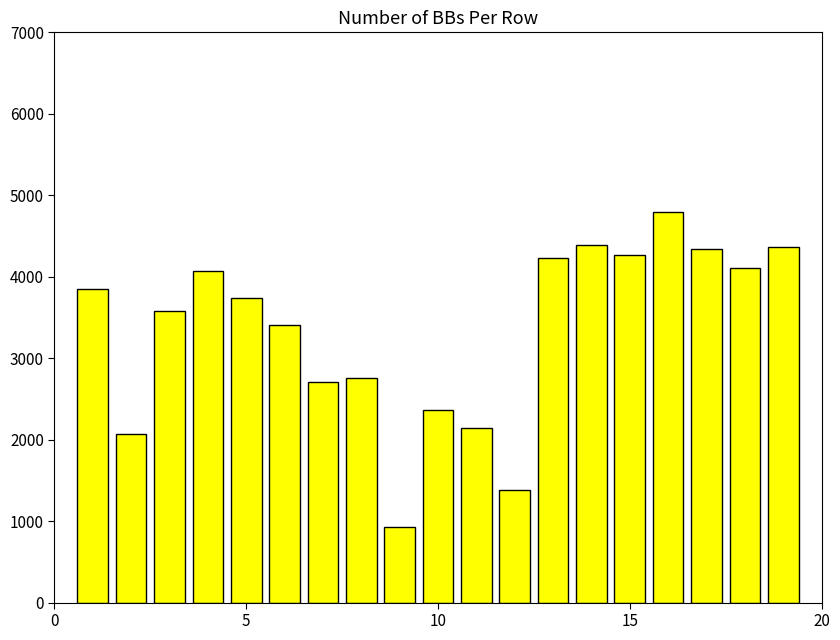

What is the value of the 3rd bar from the left?

3576